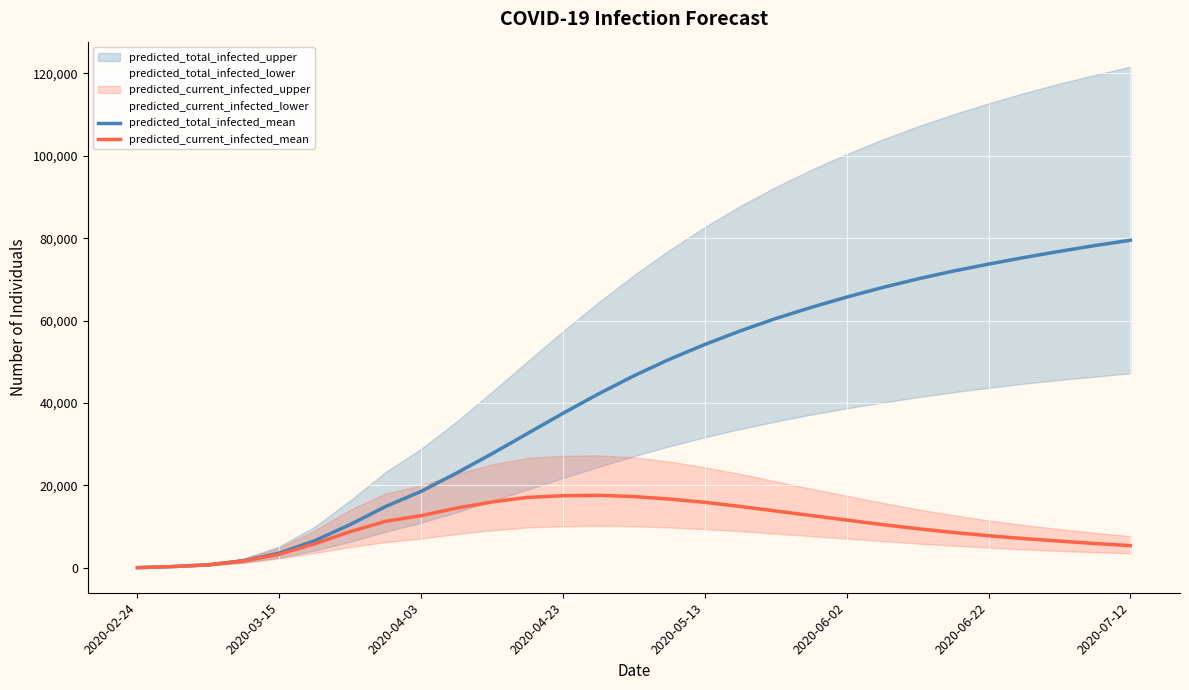

What is the highest value of the predicted_current_infected_mean series?

17600